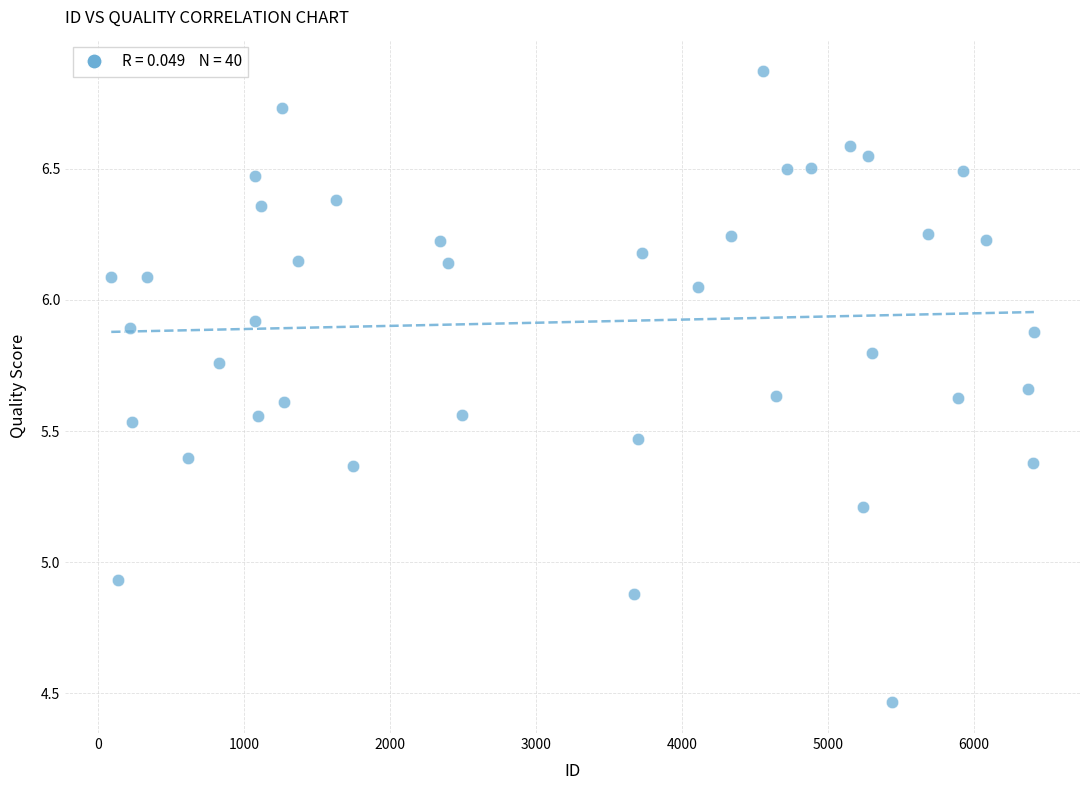

What is the range of X values (max minus min)?

6321.0